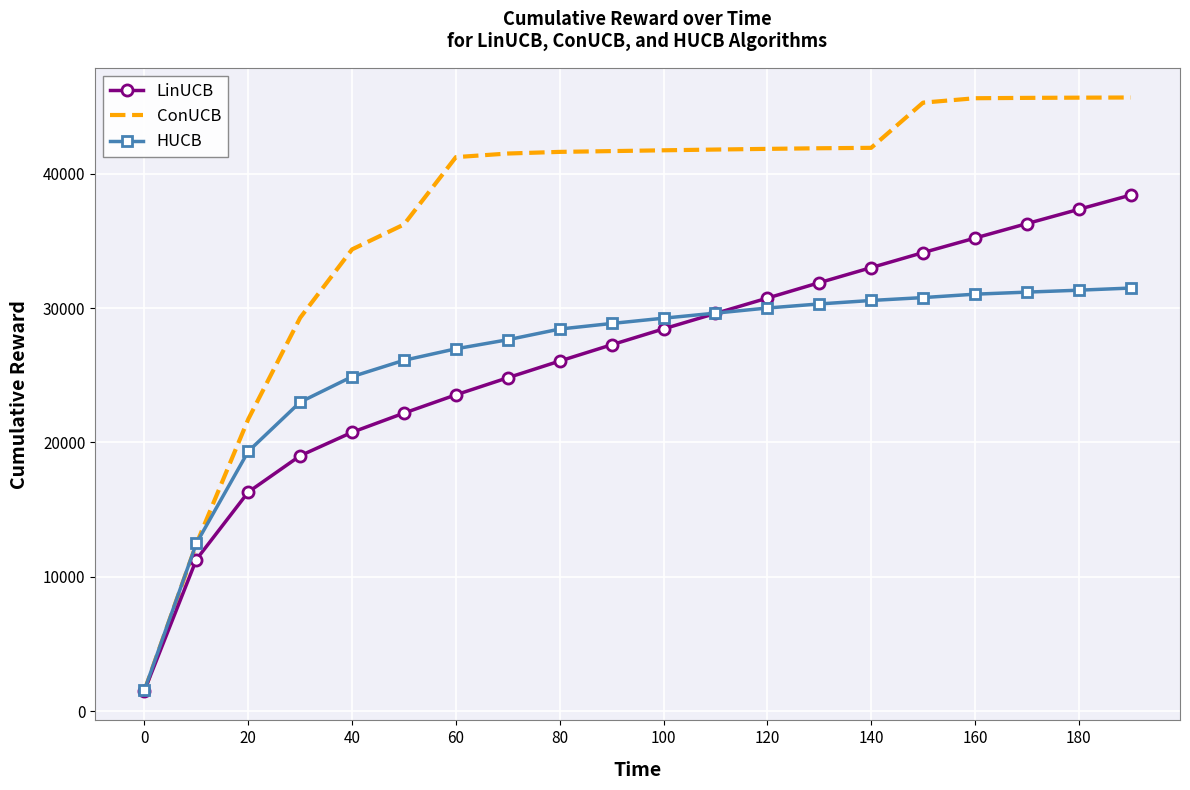

Which series has the largest total across all categories?

ConUCB